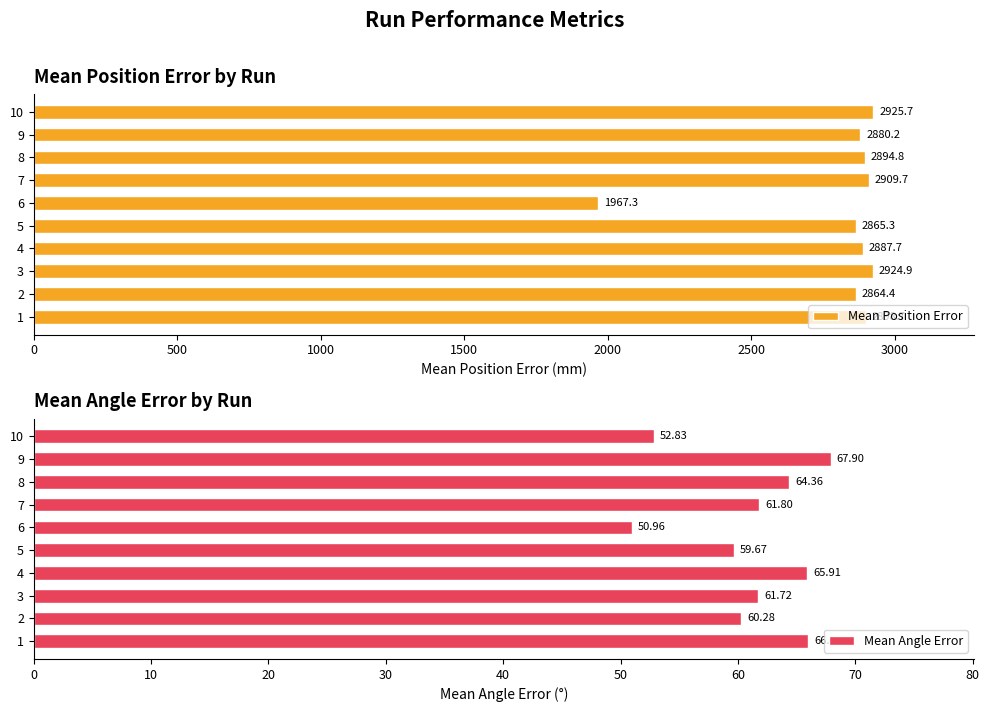

The Mean Position Error series shows 5156.5 at 3. True or false?

False